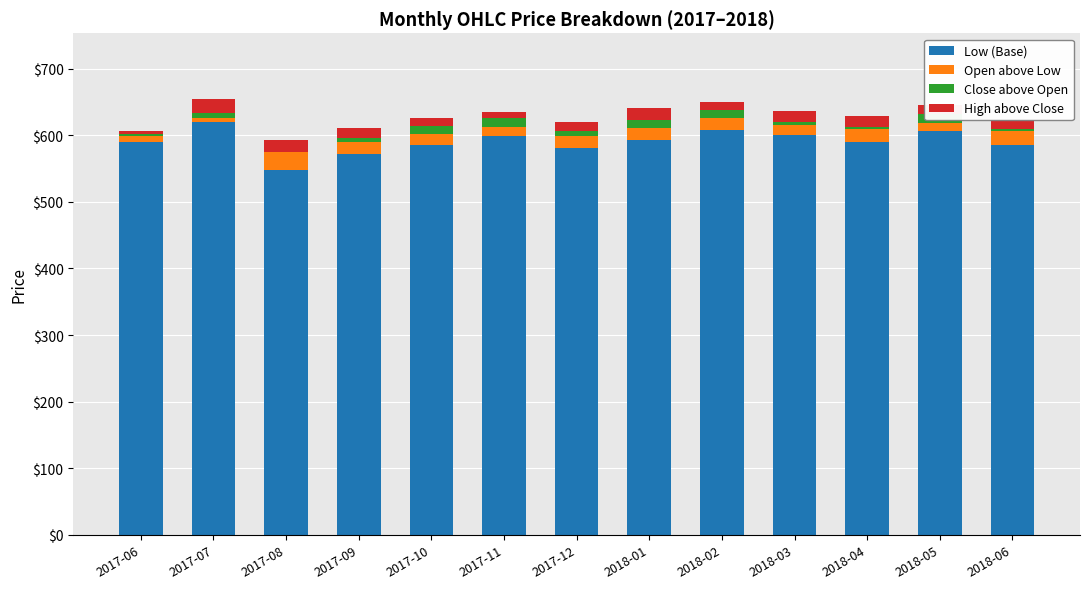

Which has a higher value, 2017-11 or 2018-03?

2018-03